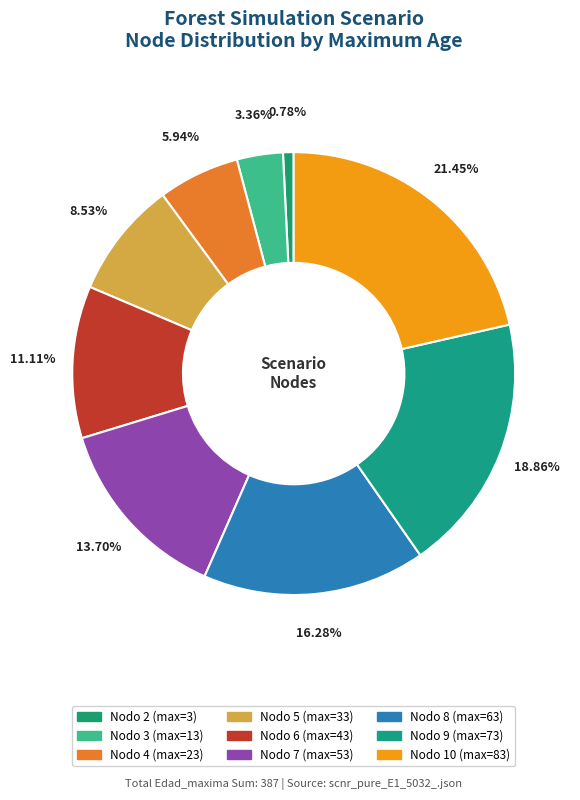

Rank the categories by value from lowest to highest.

Nodo 2 - Pies inventariados, Nodo 3 - Pies inventariados, Nodo 4 - Pies inventariados, Nodo 5 - Pies inventariados, Nodo 6 - Pies inventariados, Nodo 7 - Pies inventariados, Nodo 8 - Pies inventariados, Nodo 9 - Pies inventariados, Nodo 10 - Pies inventariados